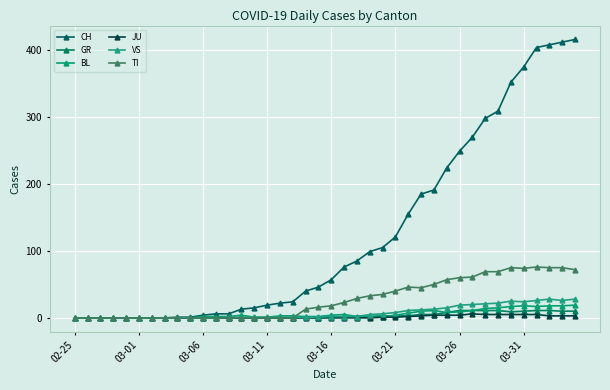

True or false: BL and CH cross at least once.

False